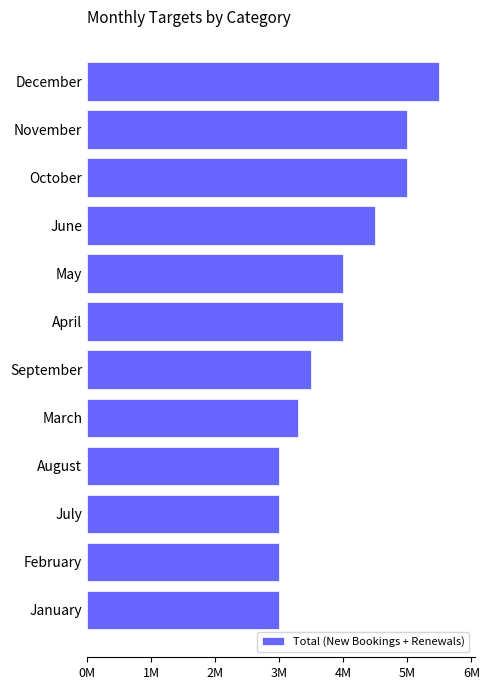

Count the values in the range 3000000 to 5000000.

11